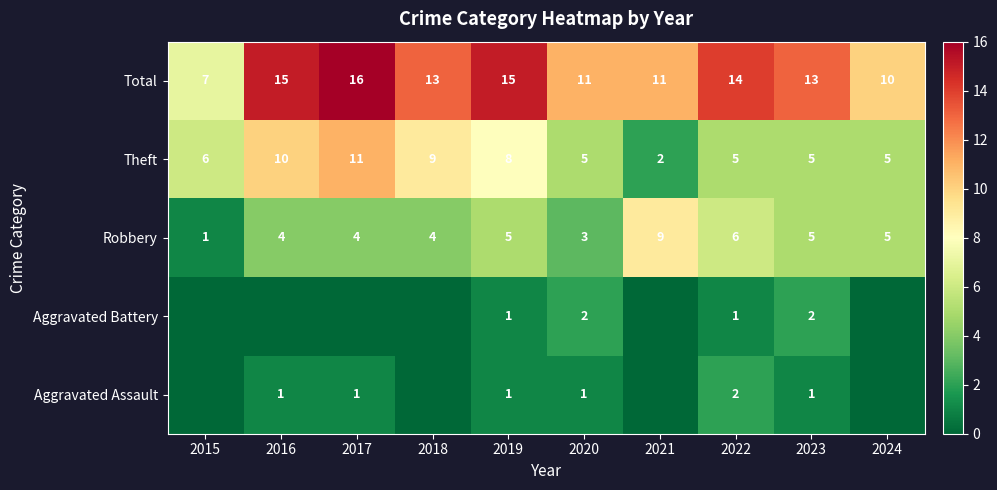

Is it true that Robbery equals 6 at 2022?

True